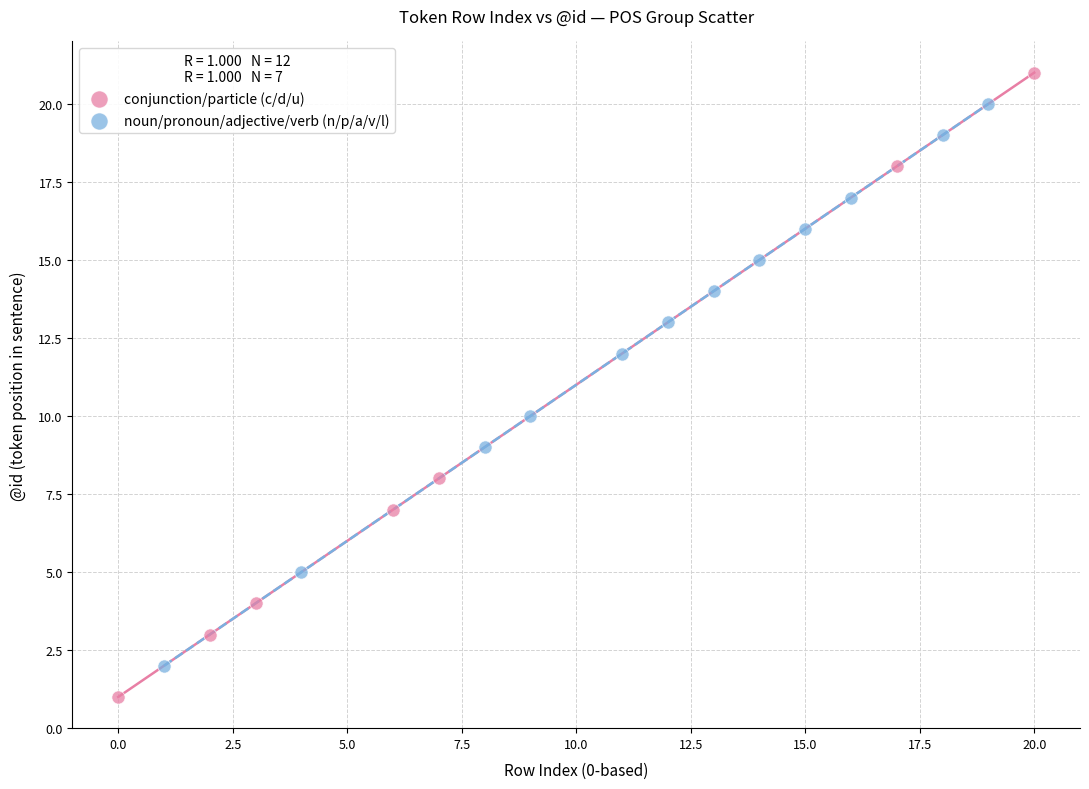

Which series contains the highest Y value?

conjunction/particle (c/d/u)